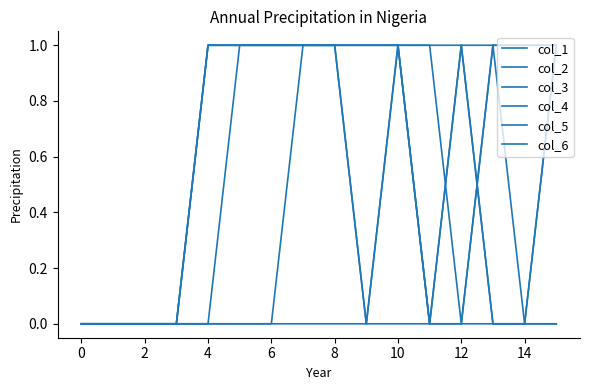

How many lines are shown in the chart?

6